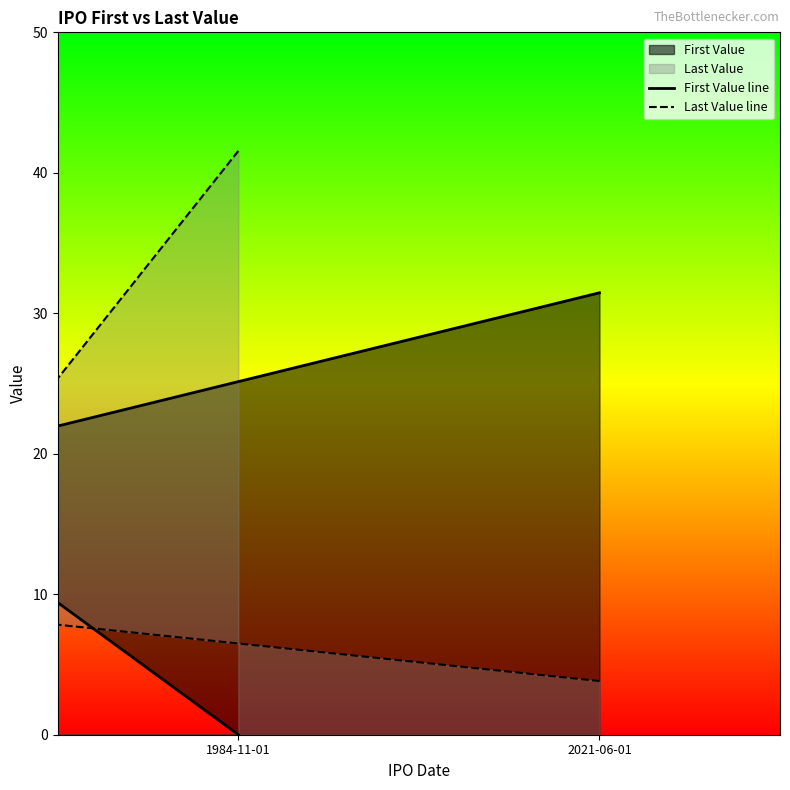

Reading right to left, transcribe all the data shown in this chart.

First Value line: 31.5	18.8	0.0
Last Value line: 3.8	9.2	41.6